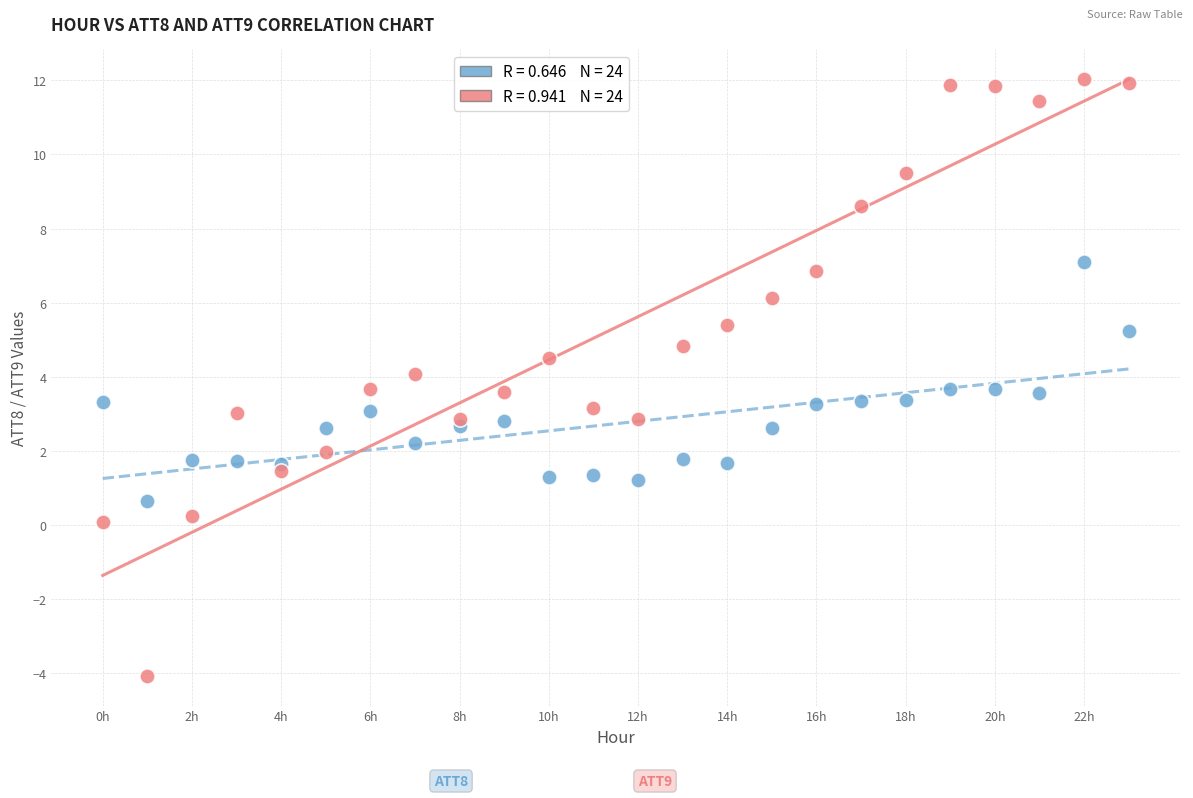

Across all data points, what is the range of Y values (max minus min)?

16.1